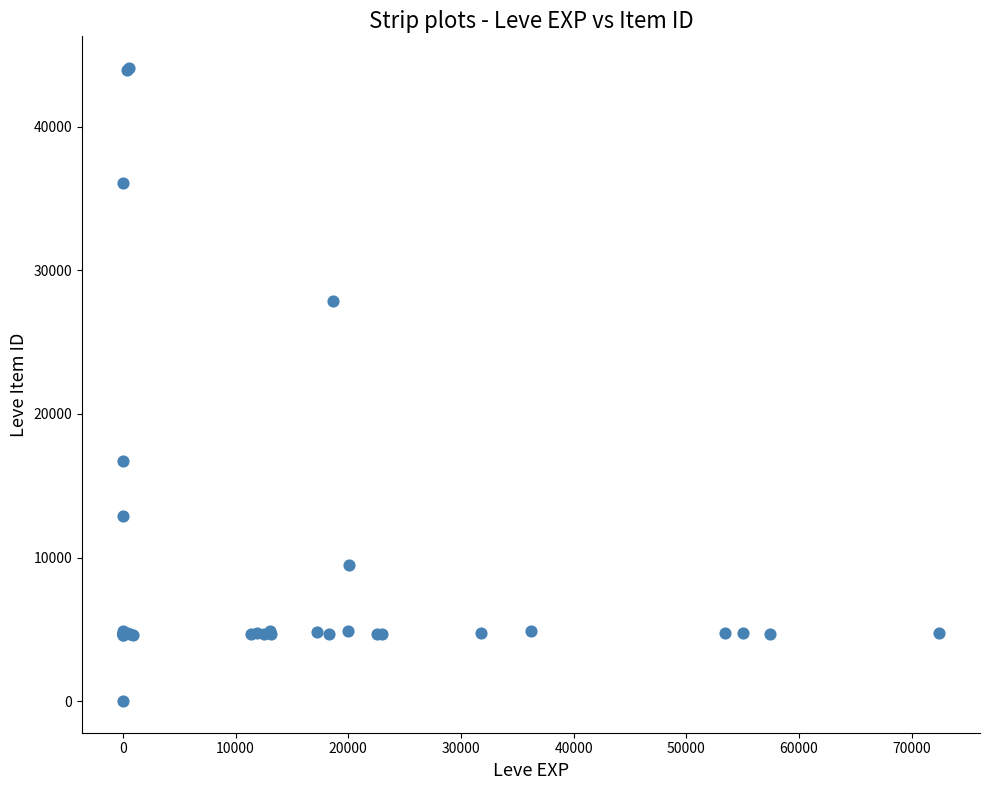

What Y value in the scatter plot is closest to 22050?

16734